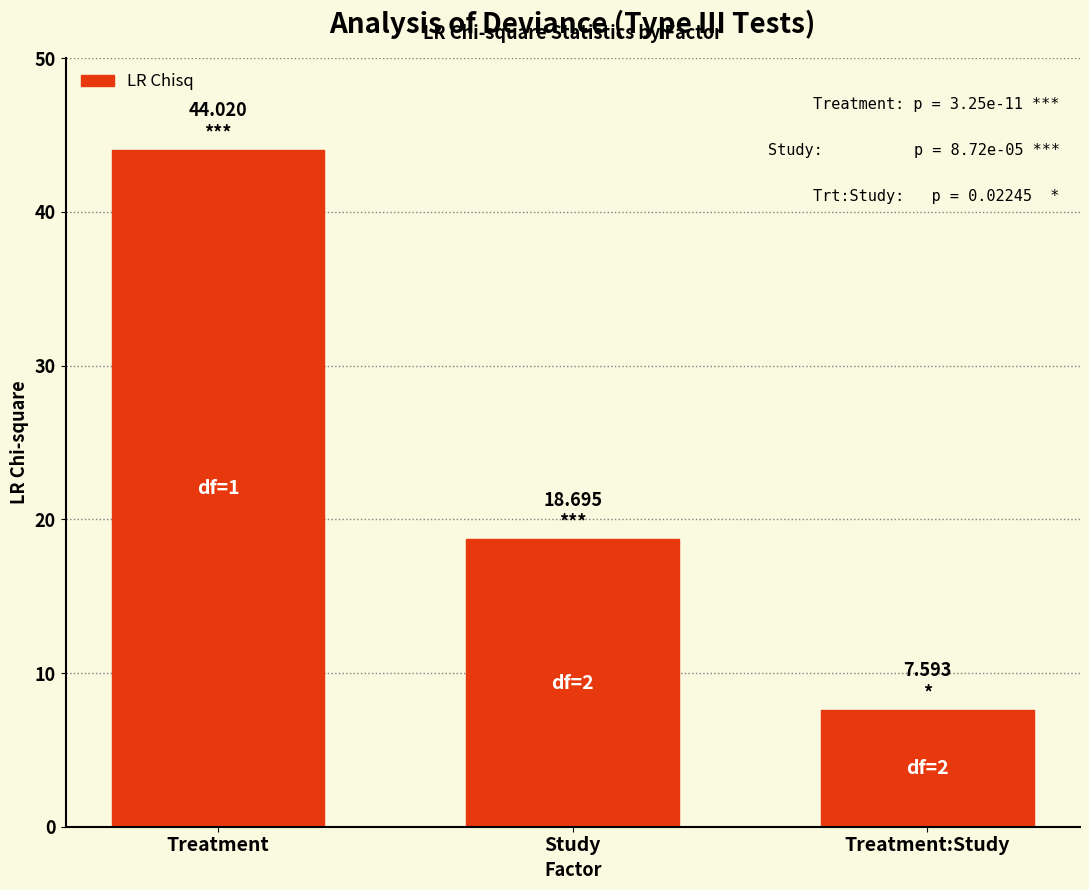

At which label is the value closest to 25?

Study